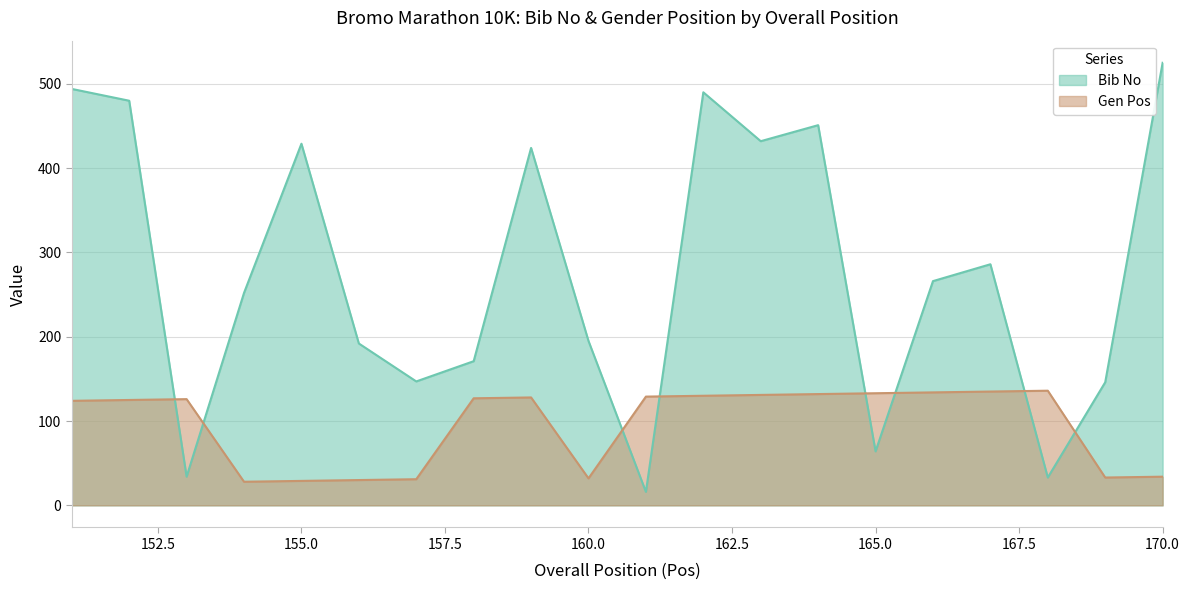

How many lines are shown in the chart?

2